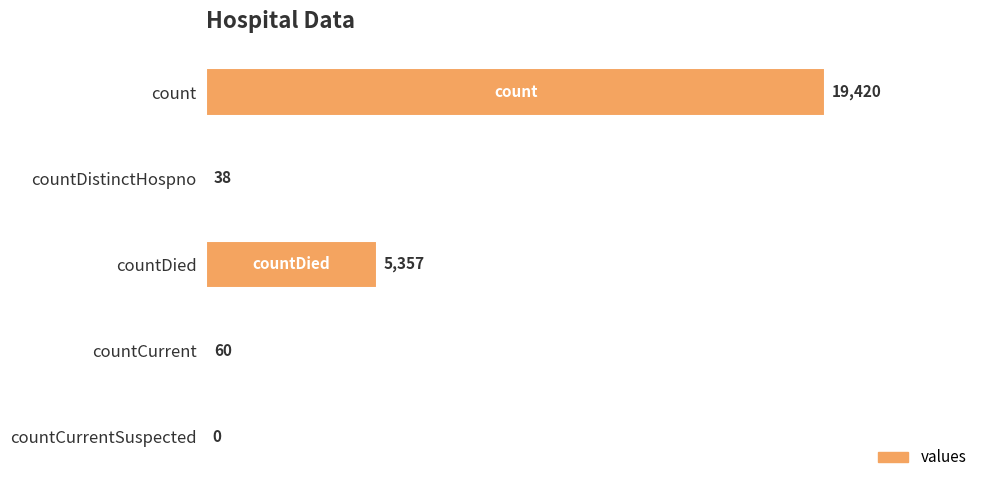

At which category does the chart reach its peak across all series?

count